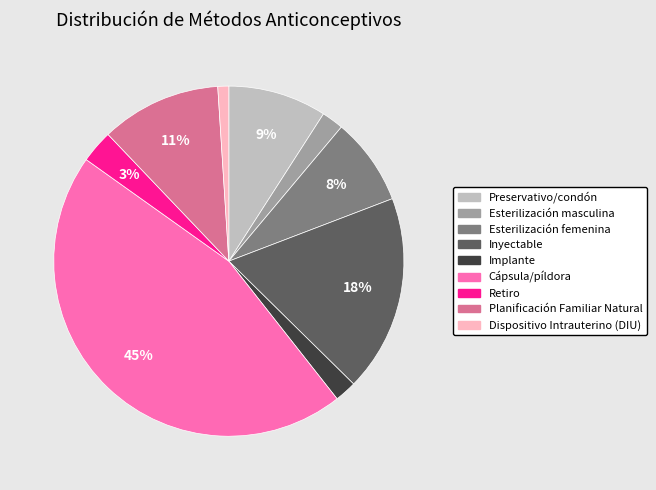

Between Esterilización femenina and Esterilización masculina, which is larger?

Esterilización femenina